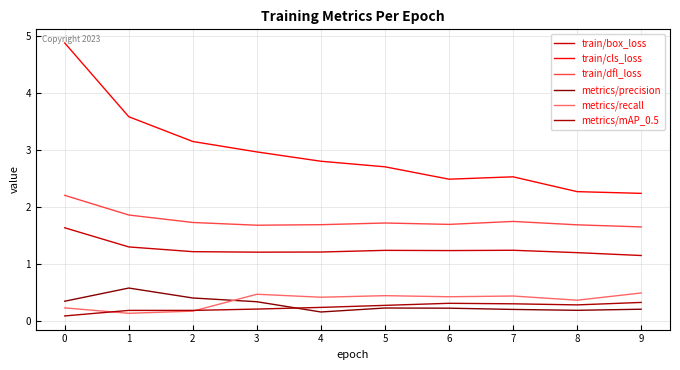

Is the value of metrics/precision at 7 greater than the value of train/dfl_loss at 0?

No